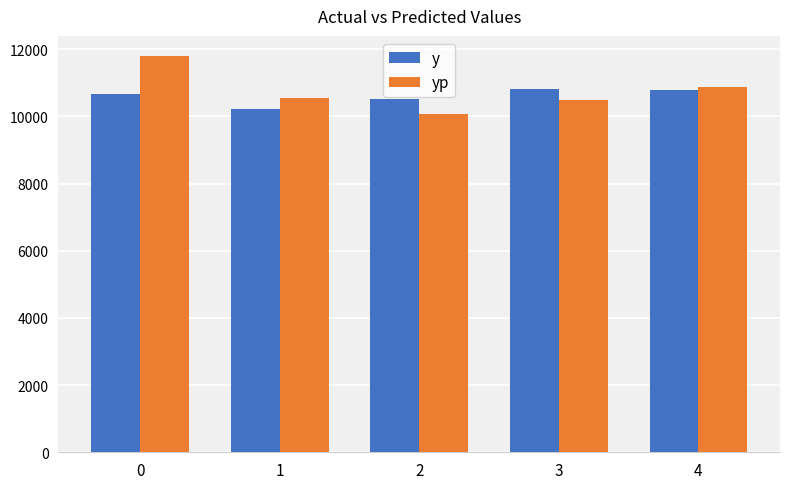

Reading left to right, what are all the values shown in this chart?

y: 0=10651.0	1=10212.0	2=10521.0	3=10828.0	4=10776.0
yp: 0=11804.2	1=10555.5	2=10071.2	3=10490.4	4=10863.6